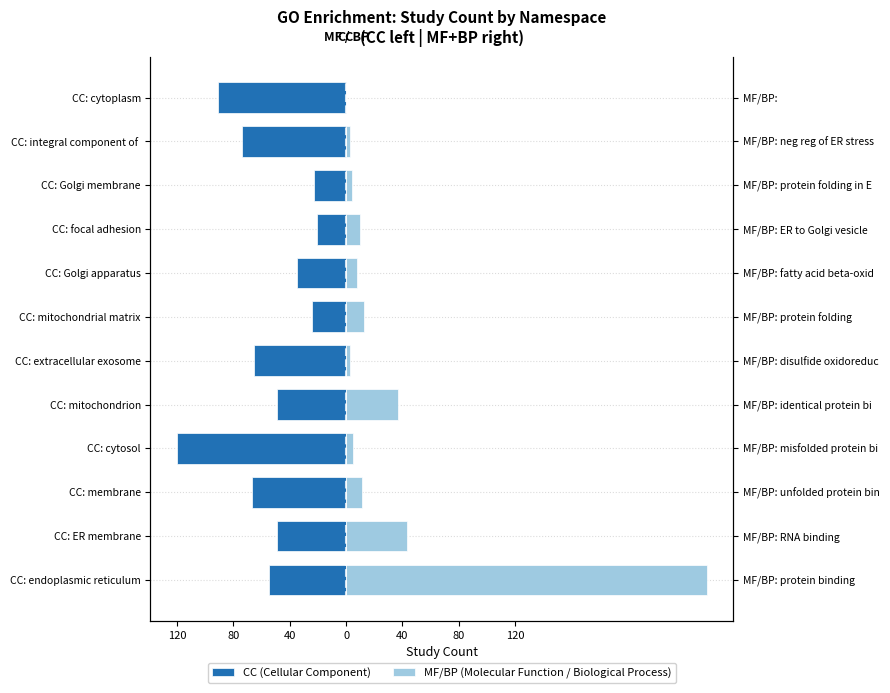

How many data points in MF/BP (Molecular Function / Biological Process) are less than 10?

6